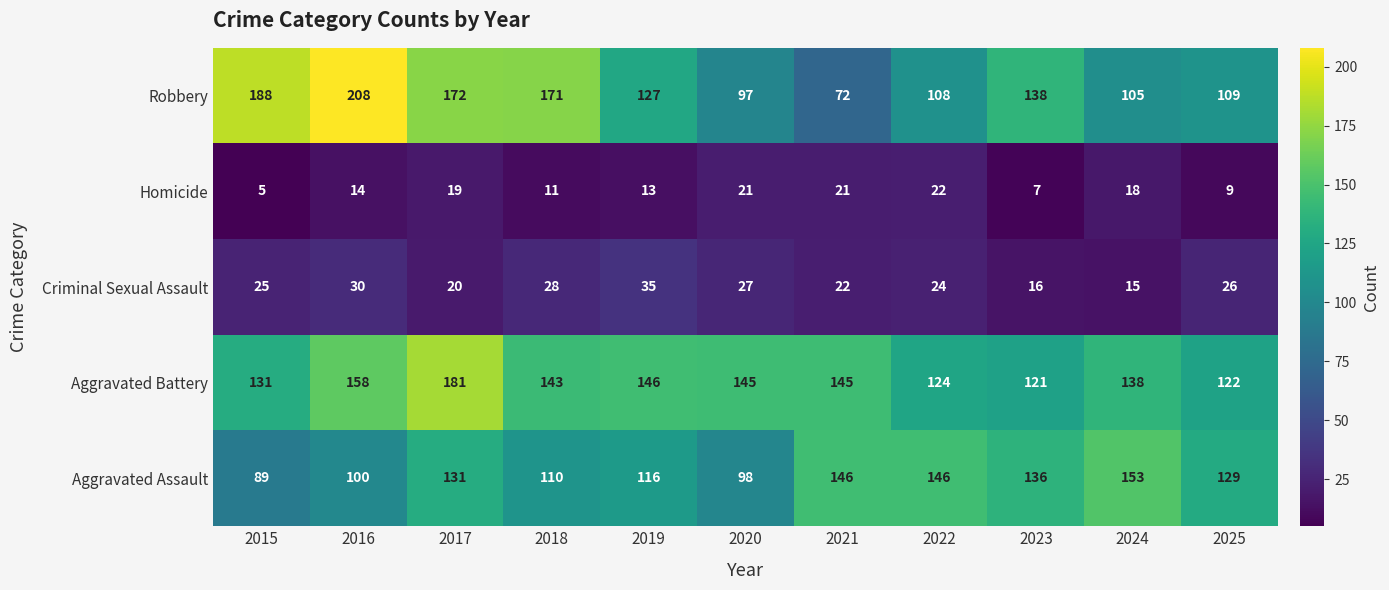

What is the minimum value for Aggravated Battery?

121